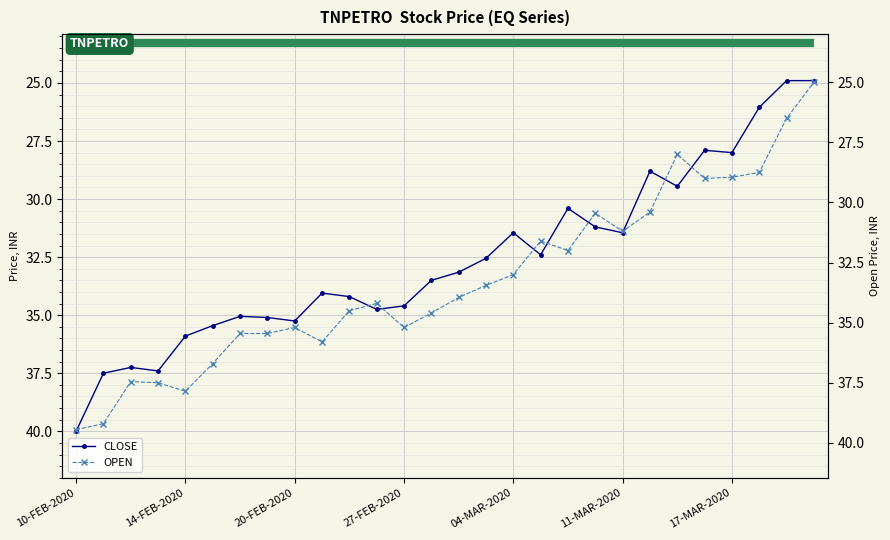

How many intersections are there between OPEN and CLOSE?

11